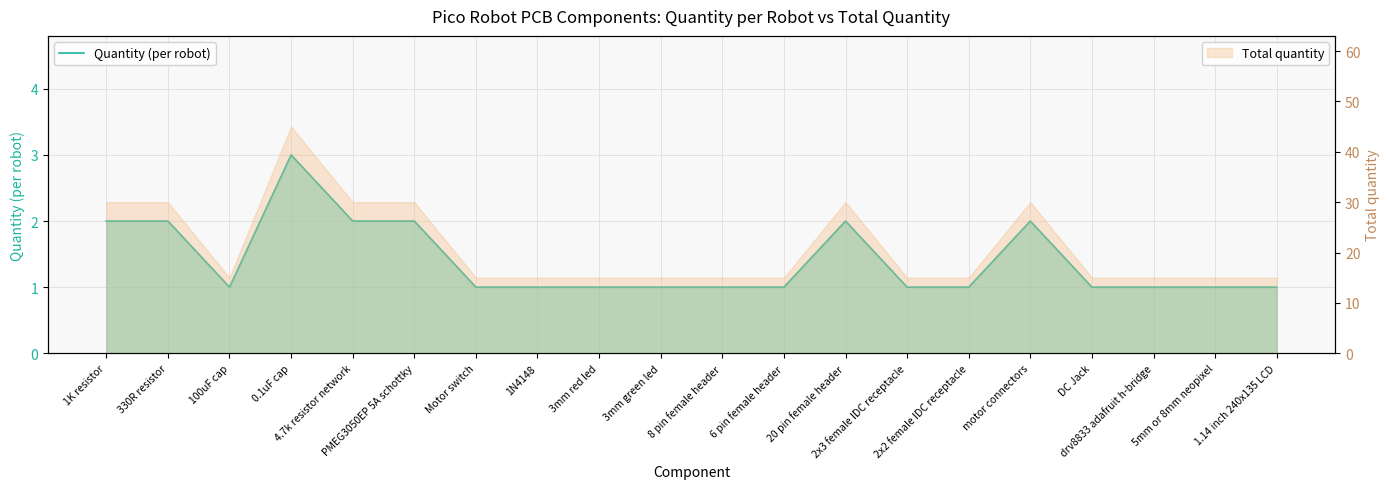

What is the value of the 6th point from the left?

2